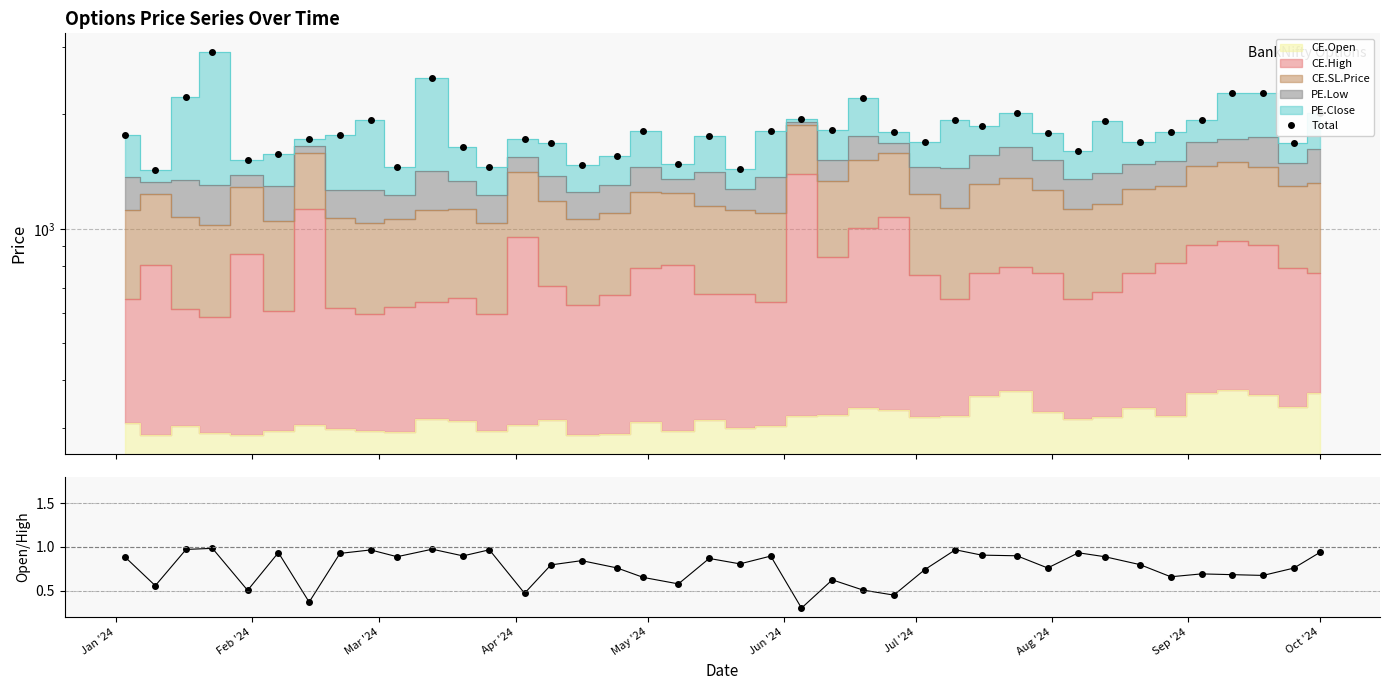

At how many categories does at least one series exceed 458?

40